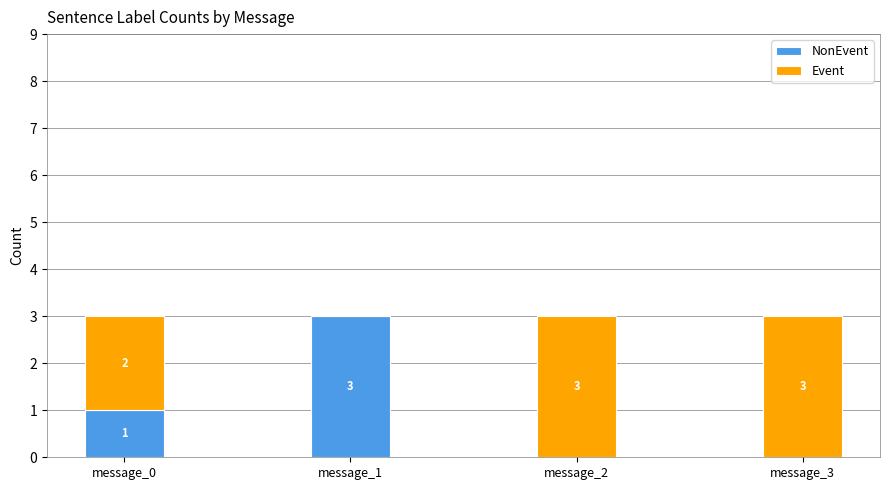

What is the total value across all series at message_2?

3